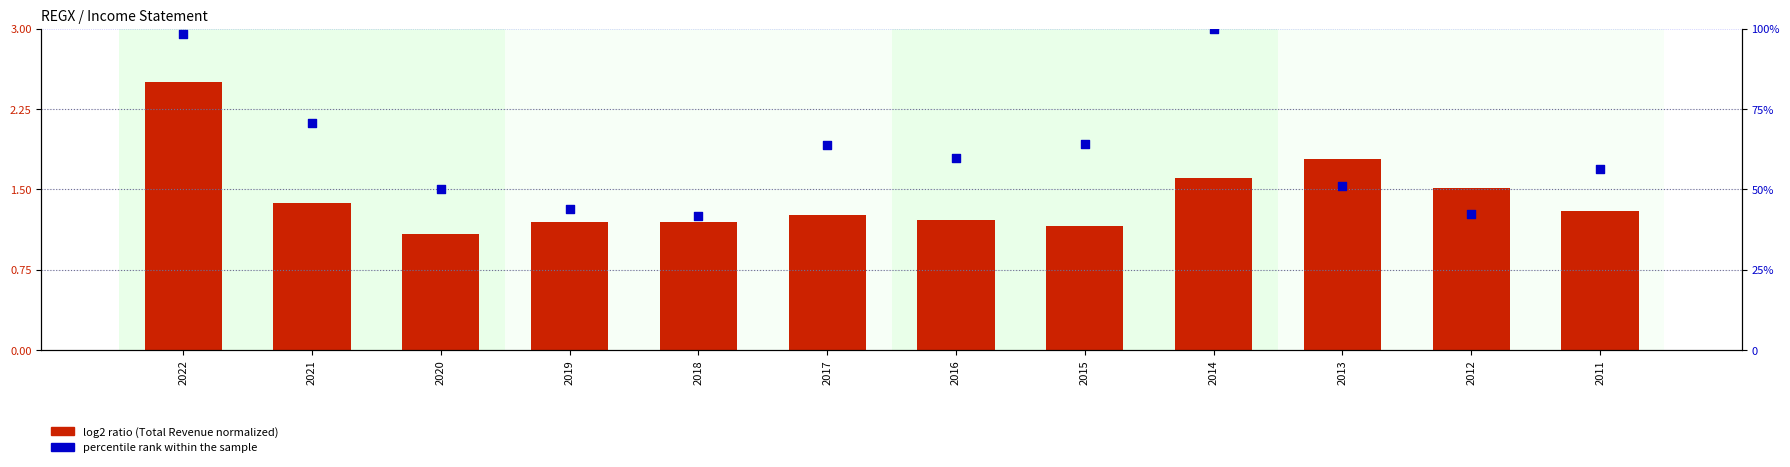

Is the value of log2 ratio (Total Revenue normalized) at 2013 greater than the value of percentile rank within the sample at 2013?

No